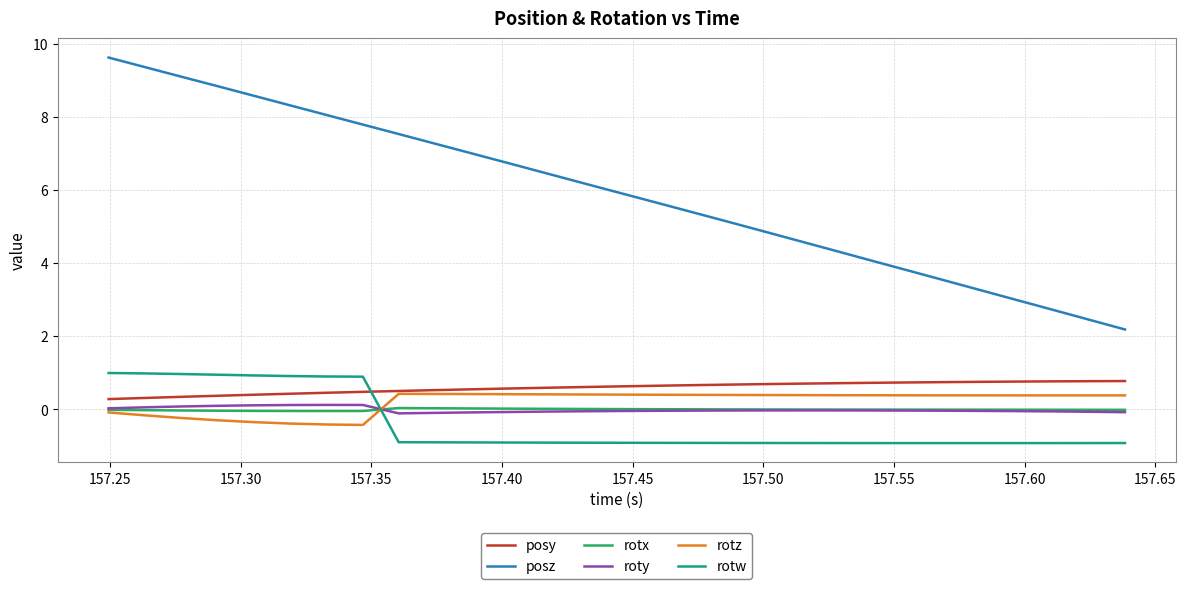

Which series has the widest spread of values?

posz